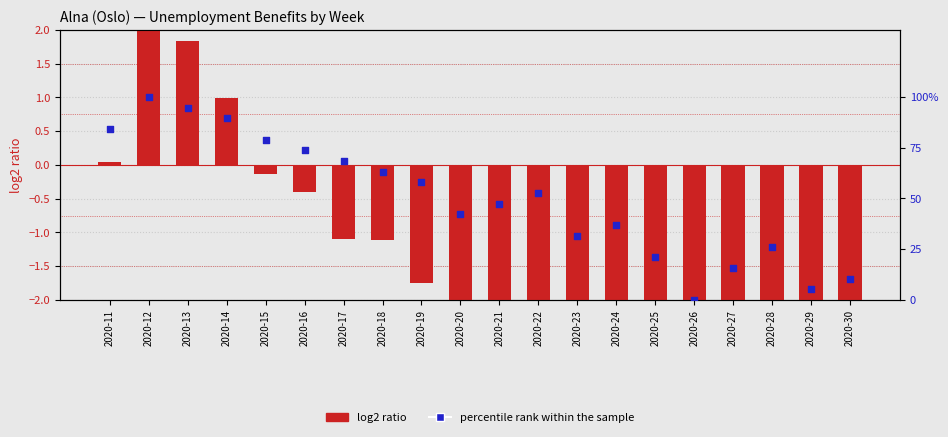

What is the total value across all series at 2020-28?

23.1